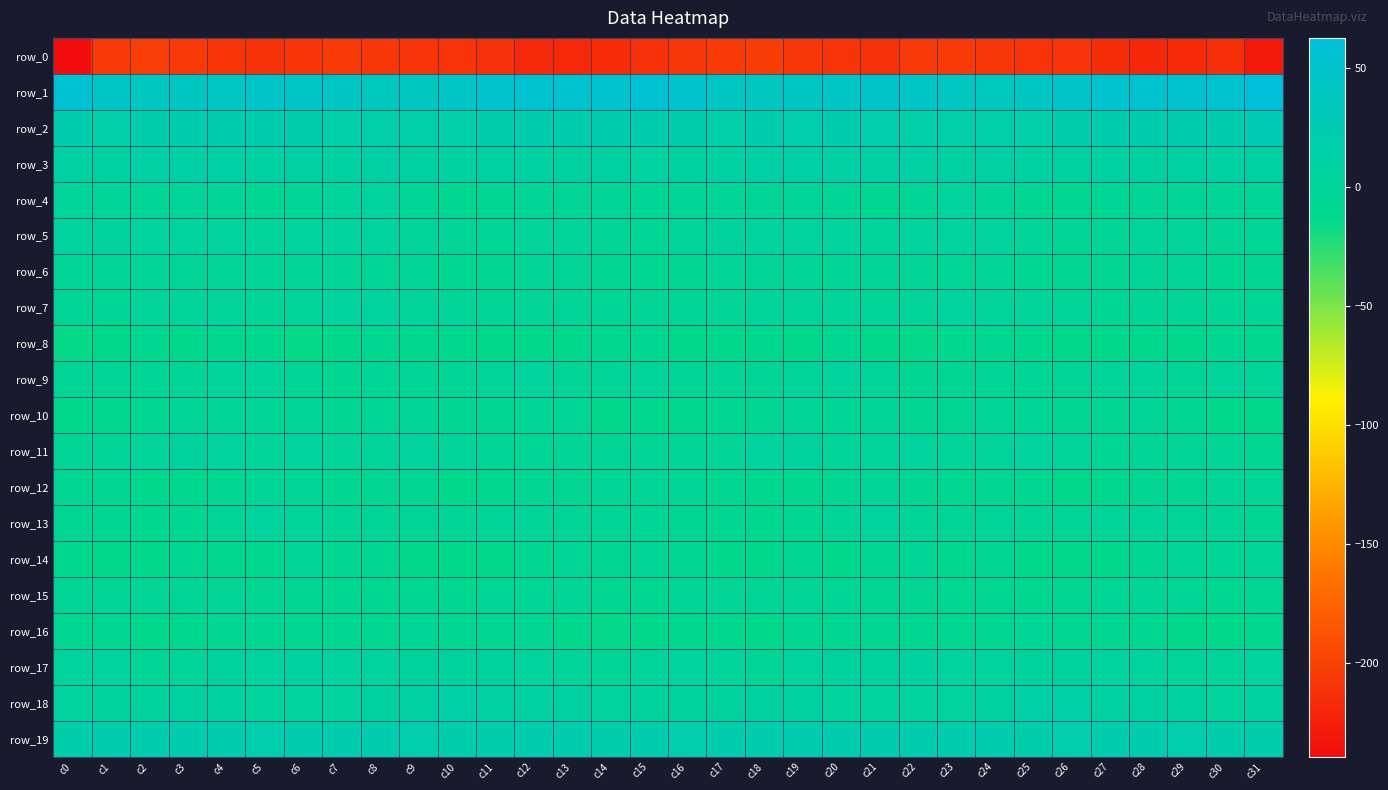

At which category does the chart reach its minimum across all series?

c0